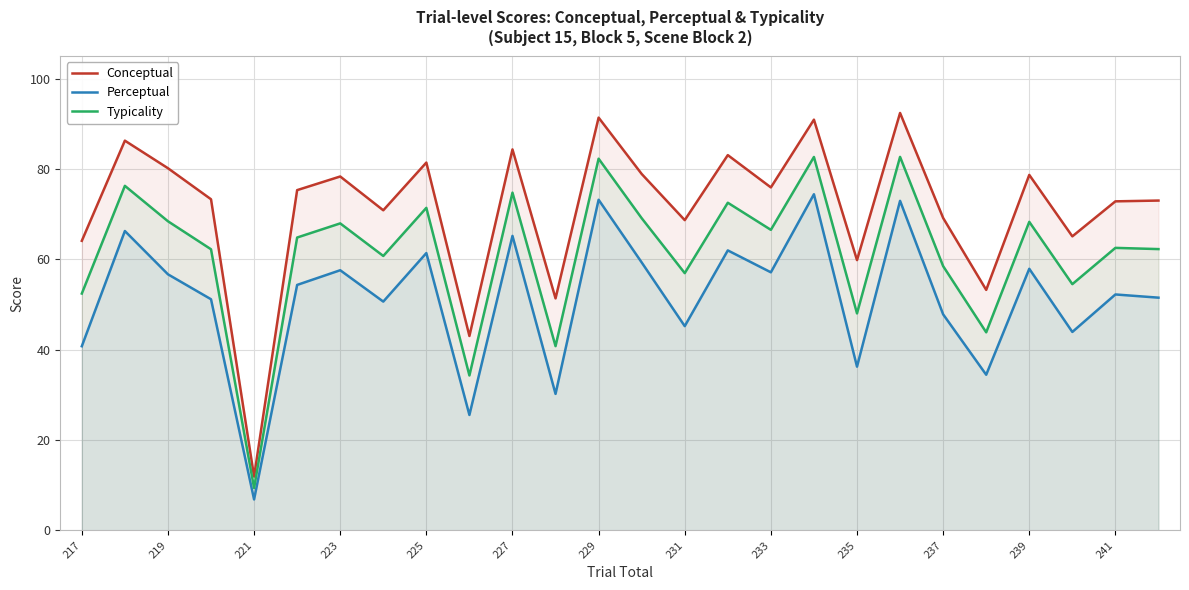

Which series changed the most between 229 and 237?

Perceptual